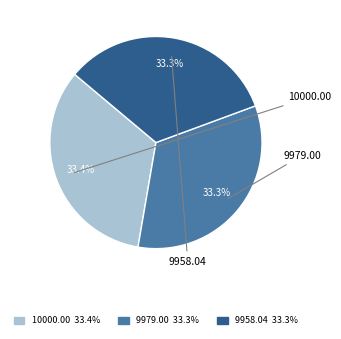

Is there any slice that represents more than half of the pie?

No